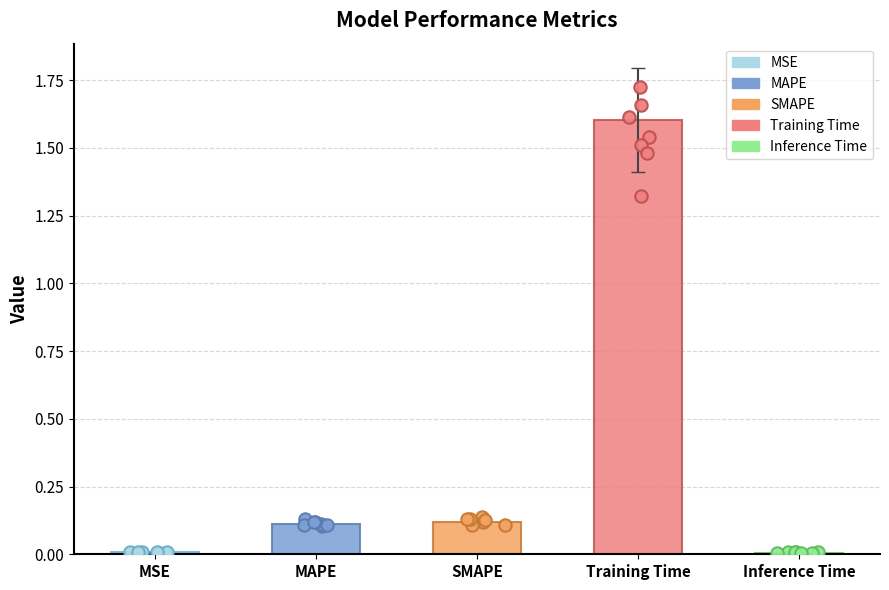

Approximately how many times larger is the value at MAPE compared to Training Time?

0.1